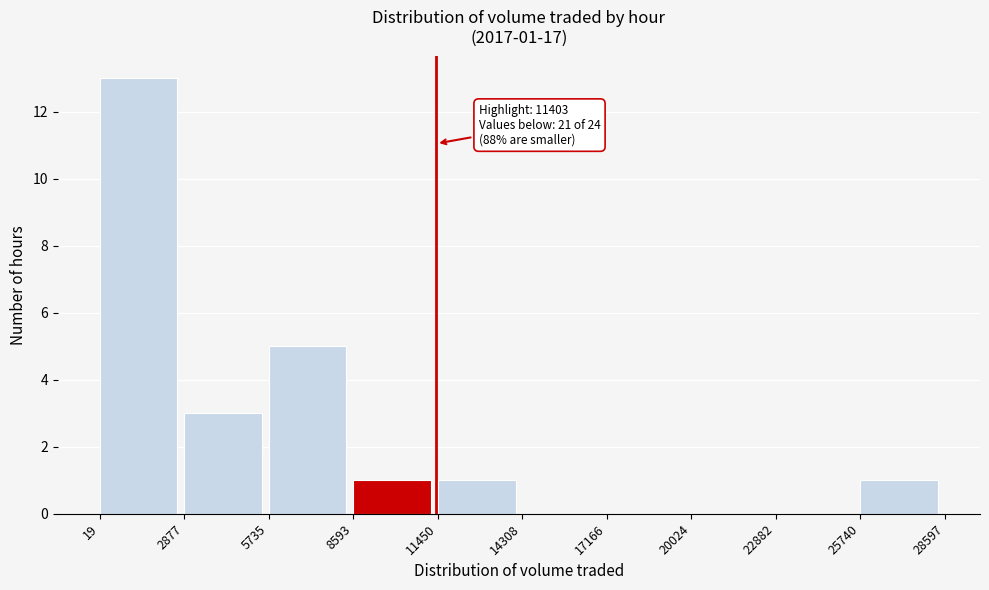

Over which range of the x-axis is the bar tallest?

19 to 2877